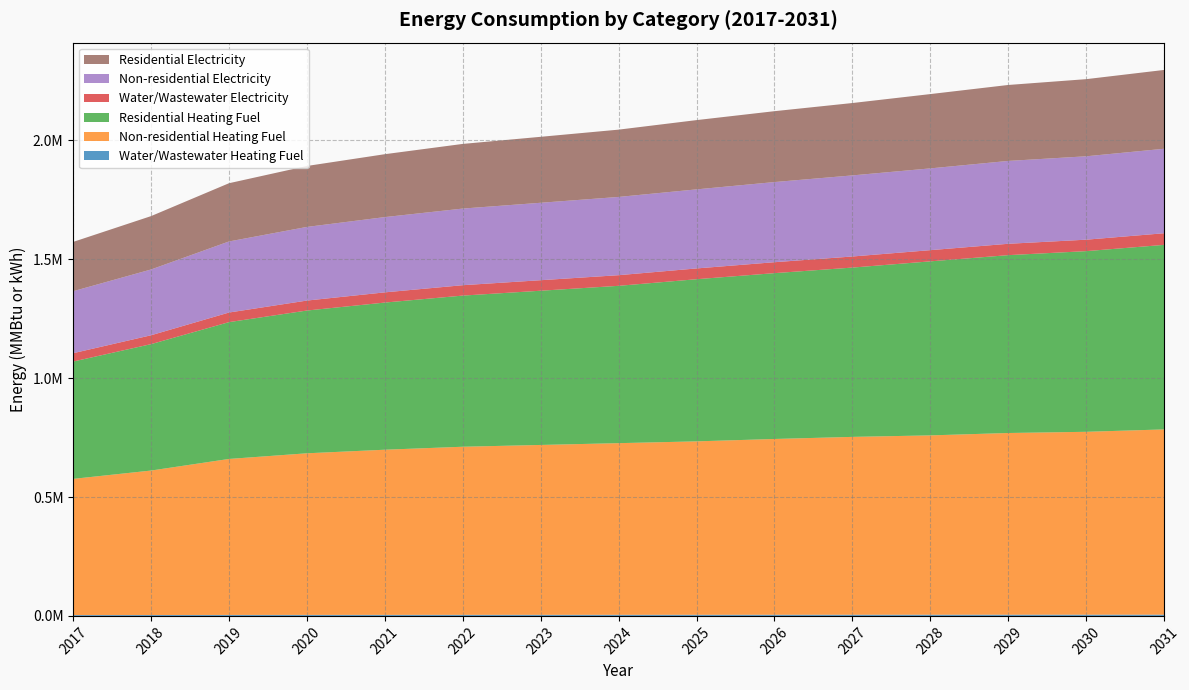

Reading left to right, extract all data points from this chart.

Water/Wastewater Heating Fuel: 3477.8	3718.3	4056.5	4233.5	4358.6	4468.6	4540.3	4619.4	4713.3	4814.7	4909.8	4993.2	5094.2	5168.0	5276.2
Non-residential Heating Fuel: 572750.3	607536.6	655988.9	679593.9	694502.3	706926.0	714380.2	721834.4	729288.6	739227.5	747924.1	754135.9	764074.9	769044.3	778983.3
Residential Heating Fuel: 493427.0	531621.4	575357.5	600372.7	618875.5	635638.2	648574.6	661640.6	681903.6	697401.7	712008.1	731898.2	747958.4	759759.9	776122.8
Water/Wastewater Electricity: 35098.2	37300.6	40374.0	41894.0	42878.5	43709.6	44218.7	44741.6	45291.7	45981.3	46596.5	47064.4	47753.3	48140.8	48843.0
Non-residential Electricity: 260703.7	276661.2	298887.8	309716.1	316555.0	322254.1	325673.6	329093.1	332512.5	337071.8	341061.2	343910.8	348470.0	350749.7	355309.0
Residential Electricity: 207252.2	224426.5	244881.2	256265.3	264491.9	271867.8	277394.4	282976.6	291311.5	298040.2	304334.3	312456.6	319425.7	324360.6	331459.1